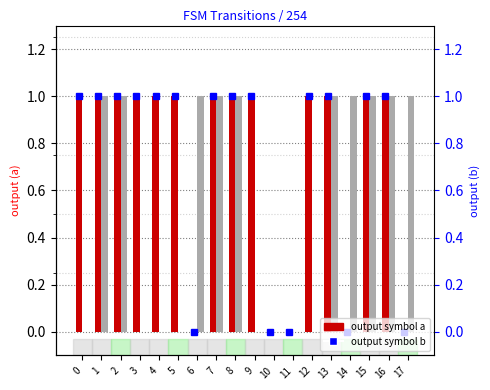

Which series has the widest spread of values?

input a